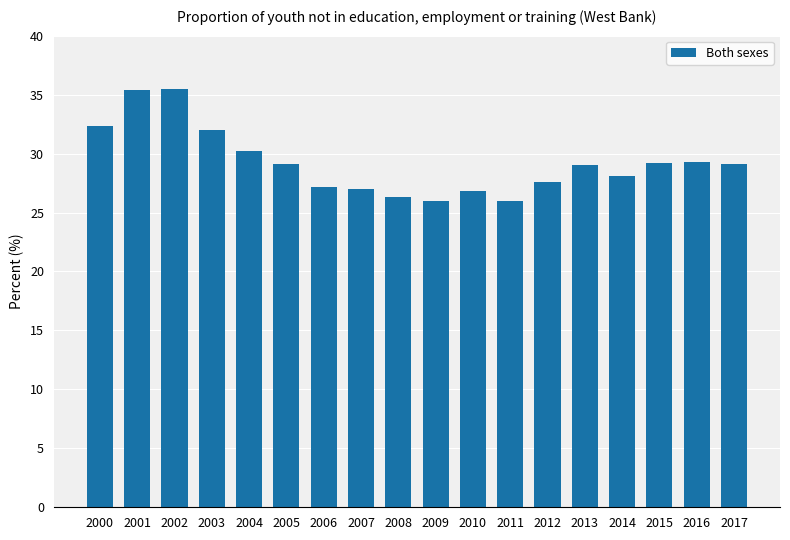

Does the chart contain stacked bars?

No